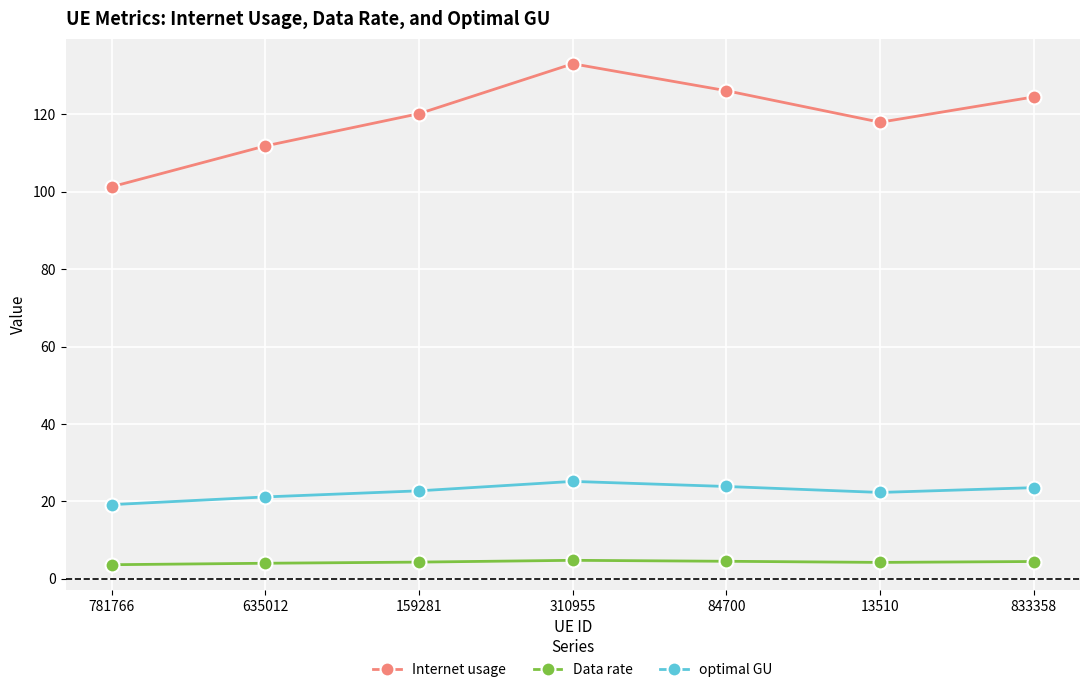

True or false: optimal GU has more than 1 interior local peaks.

False